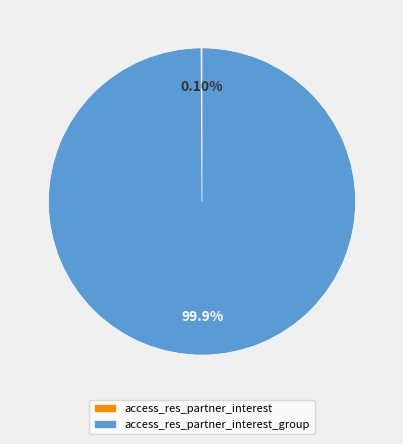

Is there a majority slice in this chart?

Yes